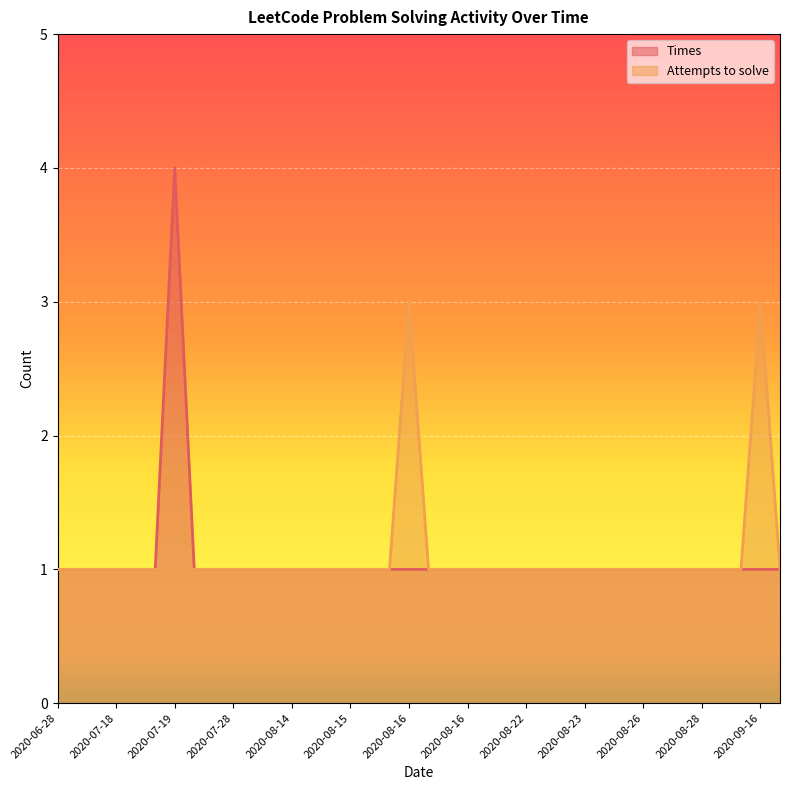

How many Attempts to solve values are between 1 and 2?

36